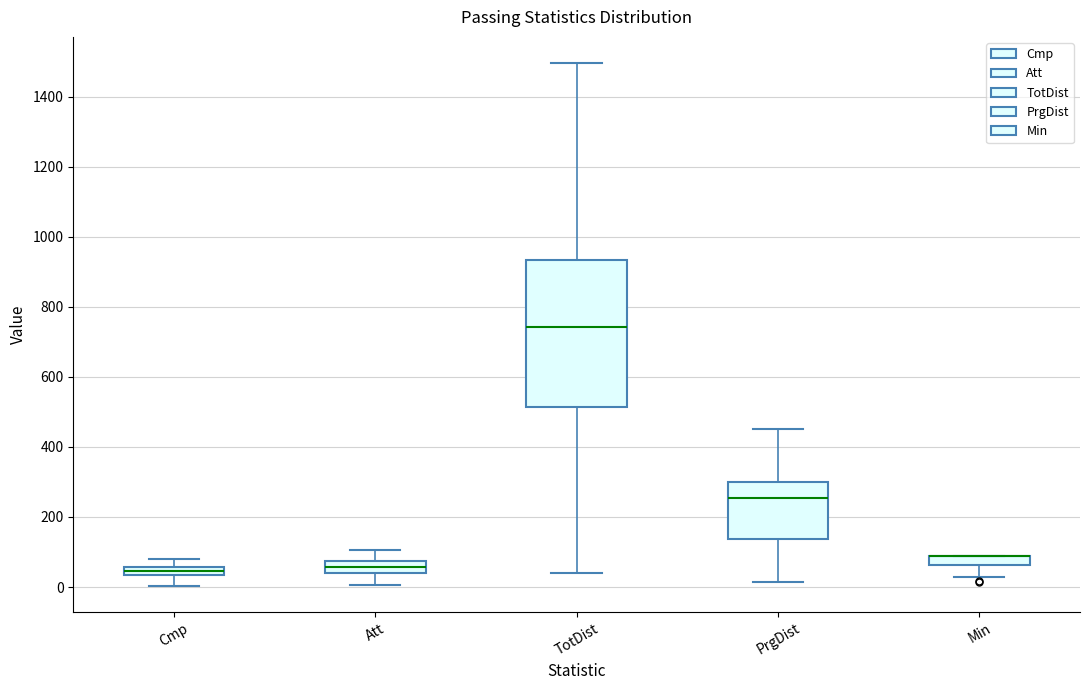

Where is the upper edge of the box for Cmp on the y-axis? The values are not printed on the chart, so give them approximately, as read against the axis.

60